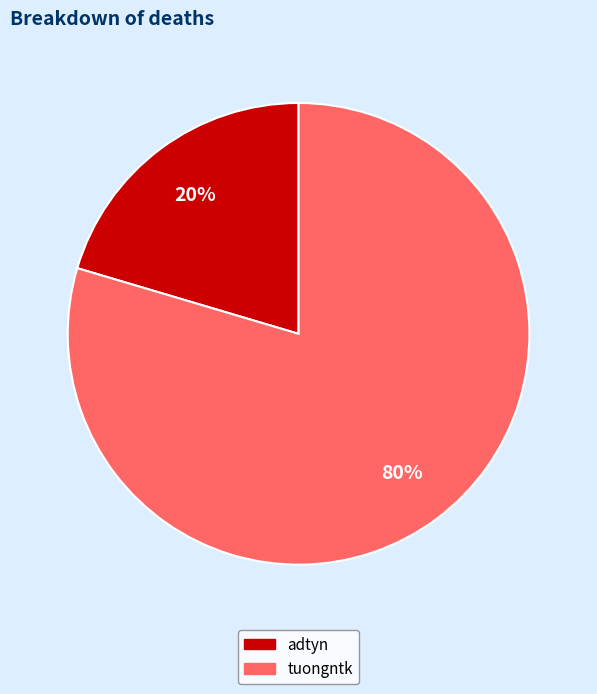

To the nearest percent, what is the combined percentage of adtyn and tuongntk?

100%